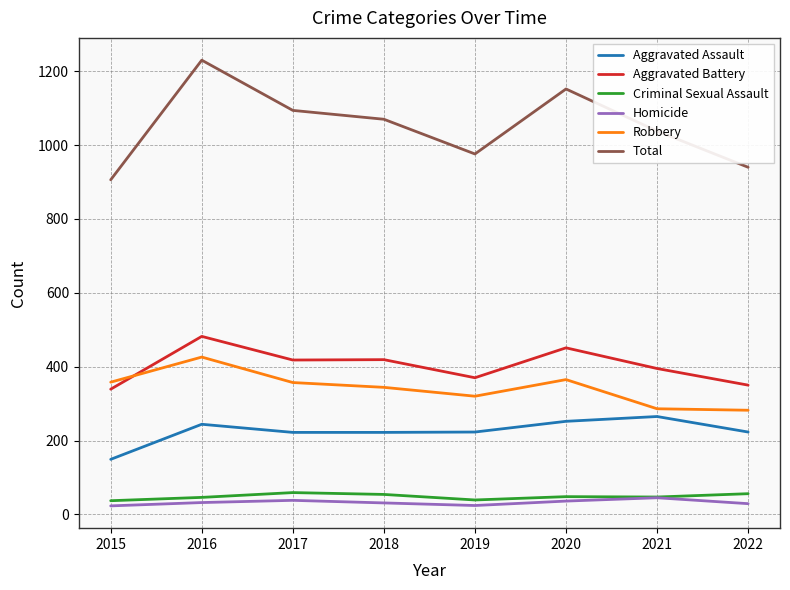

The value of Robbery at 2018 is 344. True or false?

True